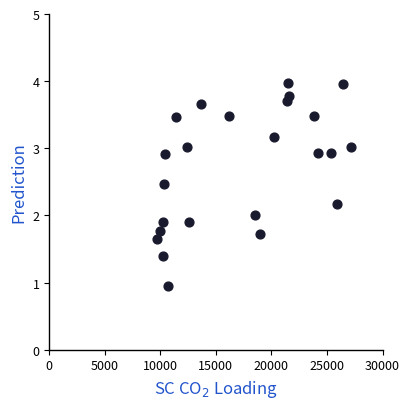

What is the range of Y values (max minus min)?

3.0